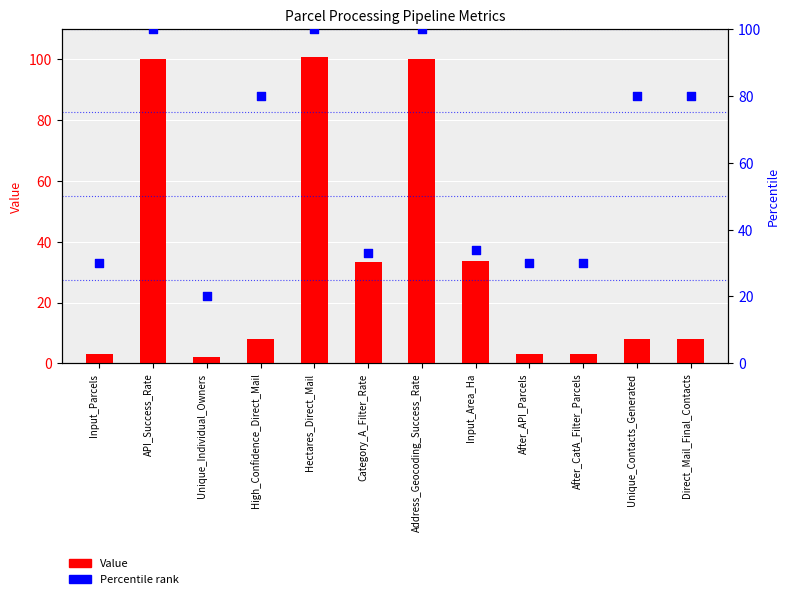

What is the total value across all series at Input_Area_Ha?

67.7